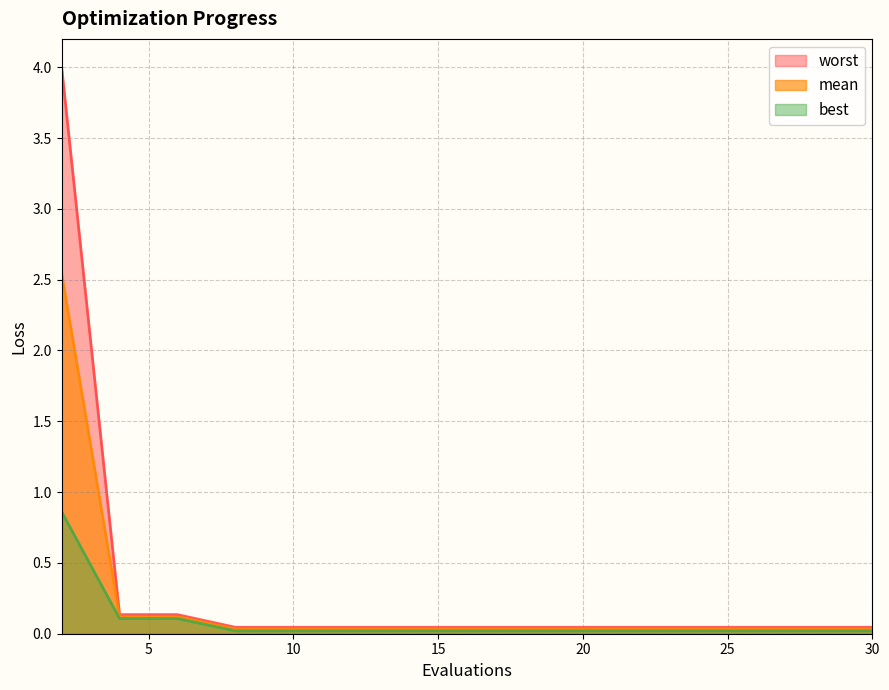

Which series has the largest total across all categories?

worst